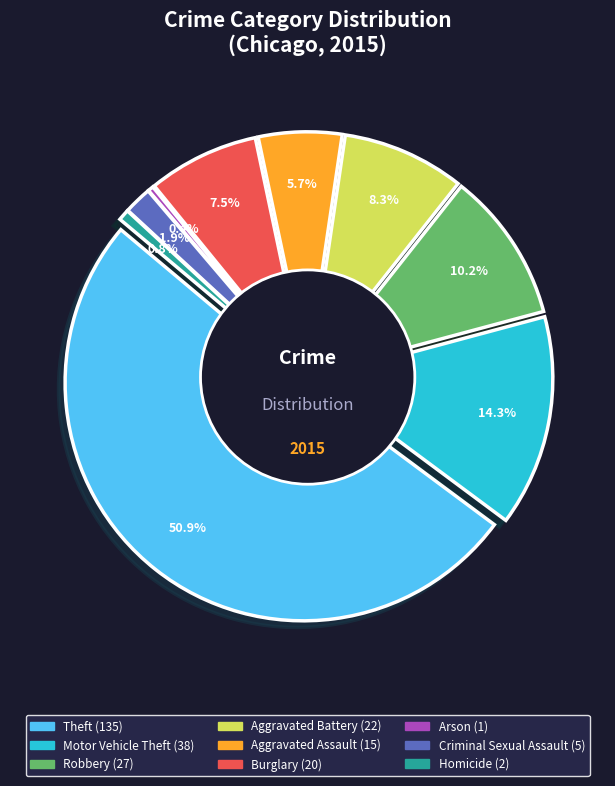

To the nearest percent, what is the combined percentage of Aggravated Assault and Homicide?

6%